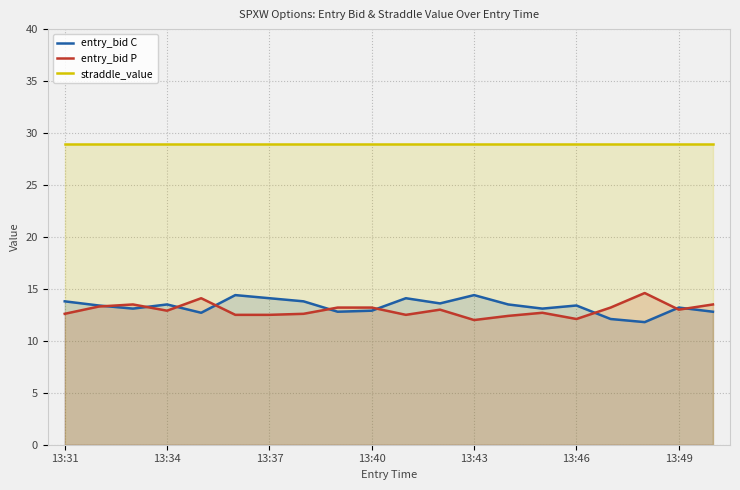

Which series has the largest total across all categories?

straddle_value